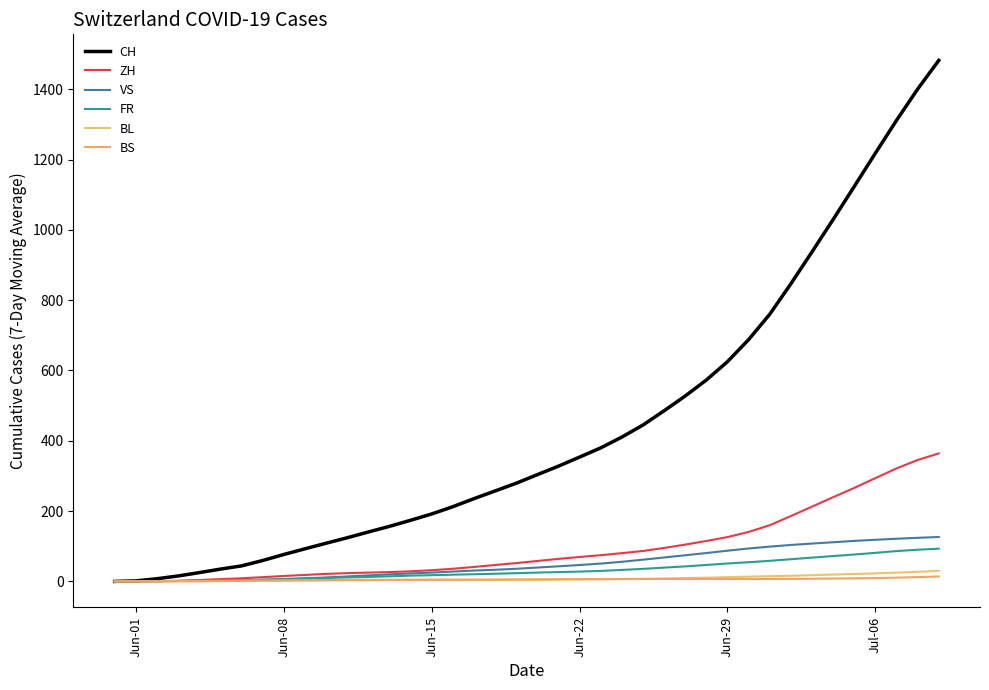

What is the difference between the maximum and minimum values in the CH series?

1482.1